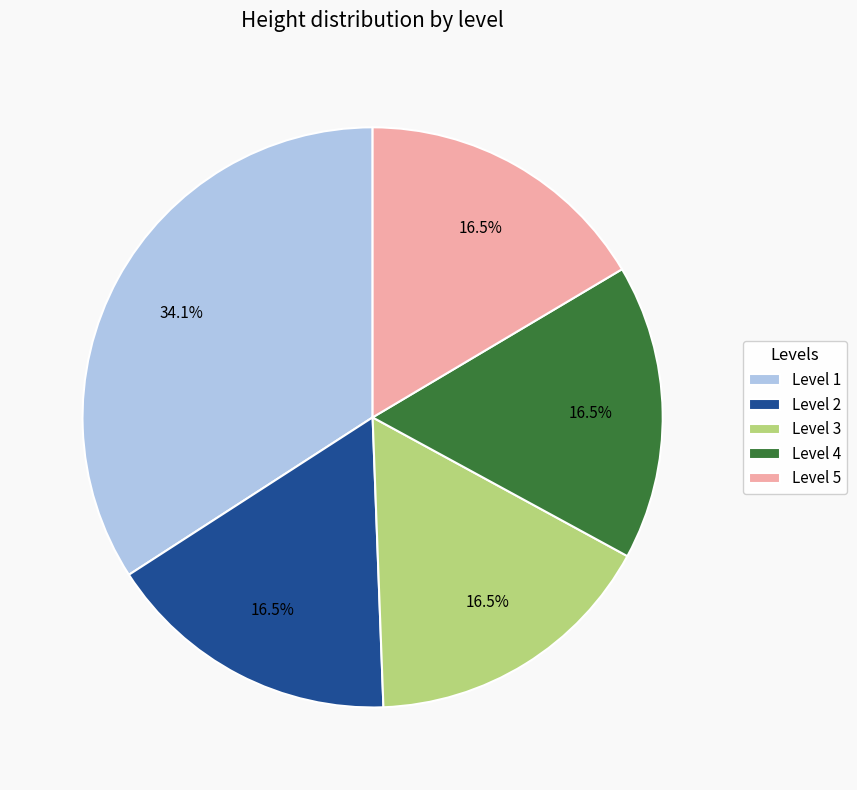

Combined, do Level 4 and Level 5 account for over 50%?

No